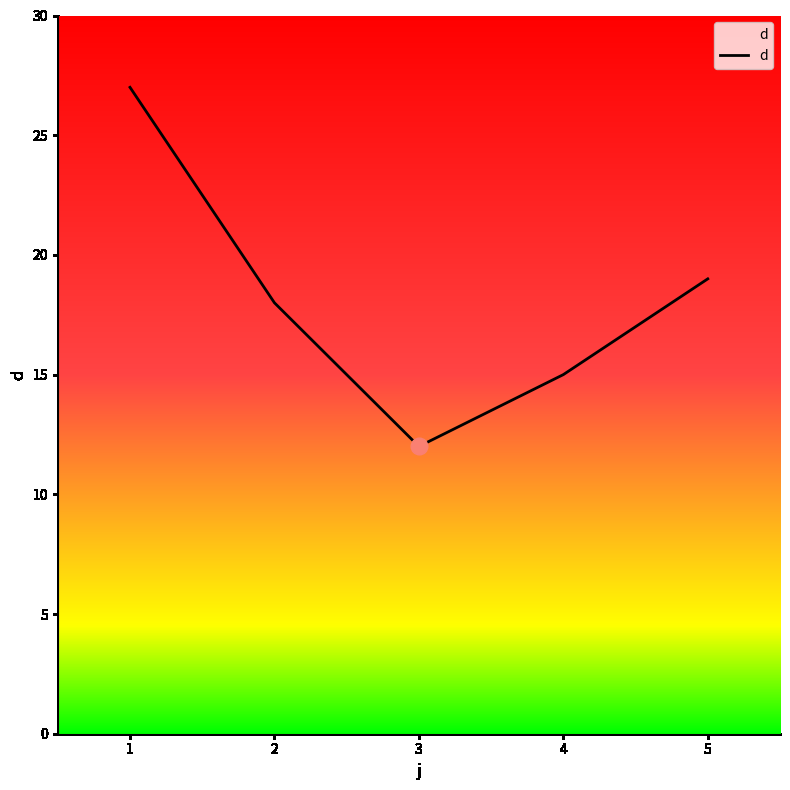

What is the sum of the values at 2 and 4?

33